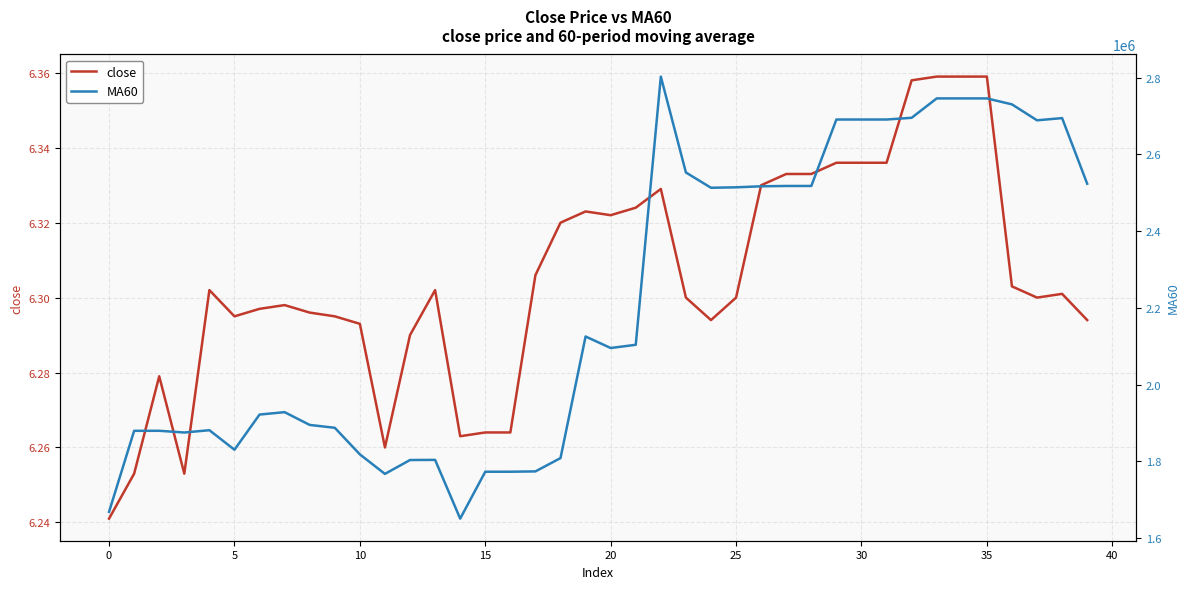

True or false: MA60 and close intersect in this chart.

False